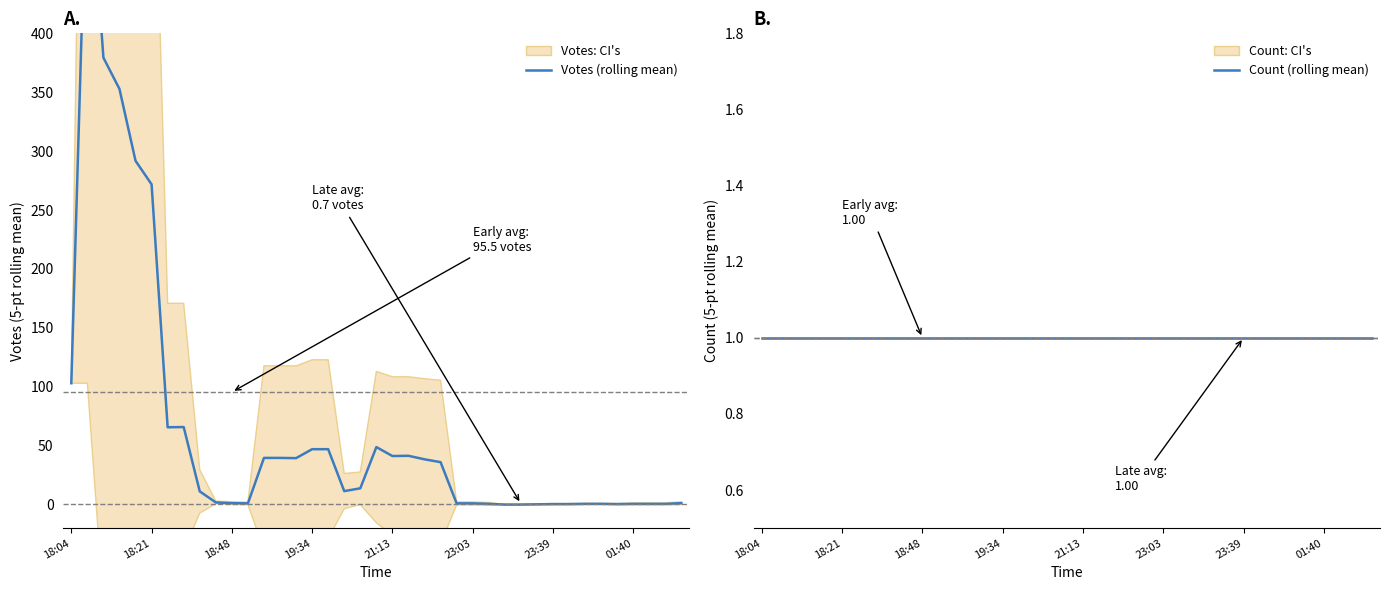

At which label does Count (rolling mean) reach its peak?

18:04